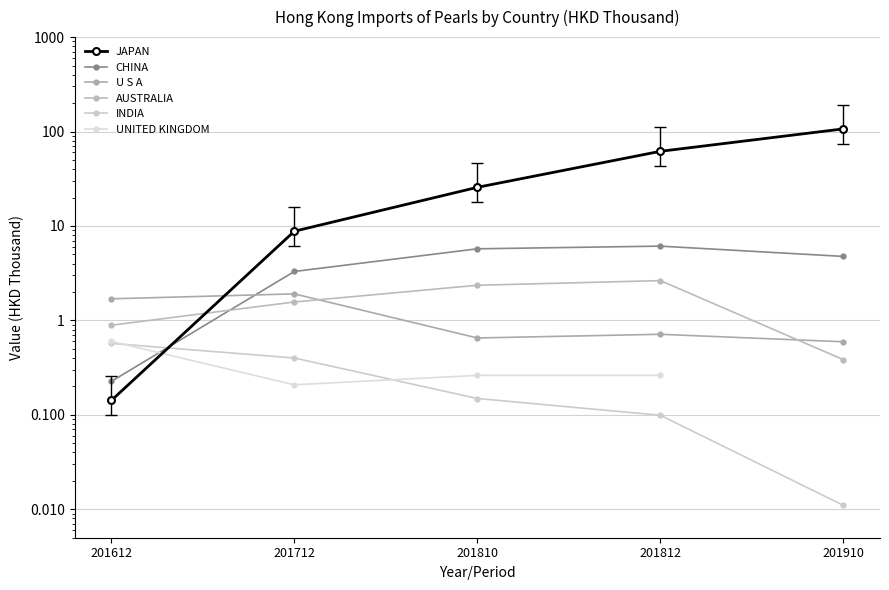

True or false: U S A and INDIA cross at least once.

False